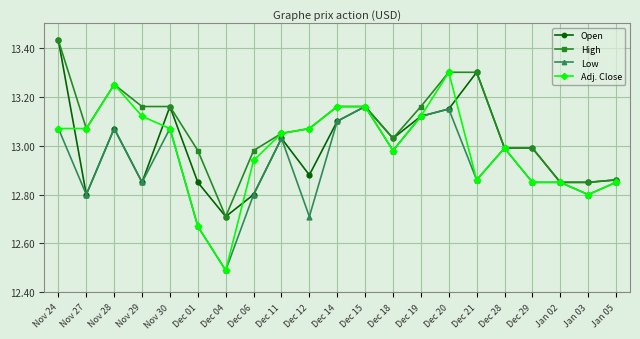

Count the number of data series in this chart.

4